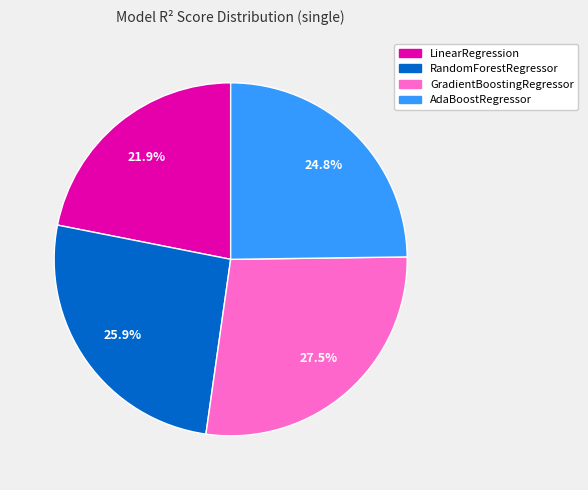

Is there any slice that represents more than half of the pie?

No